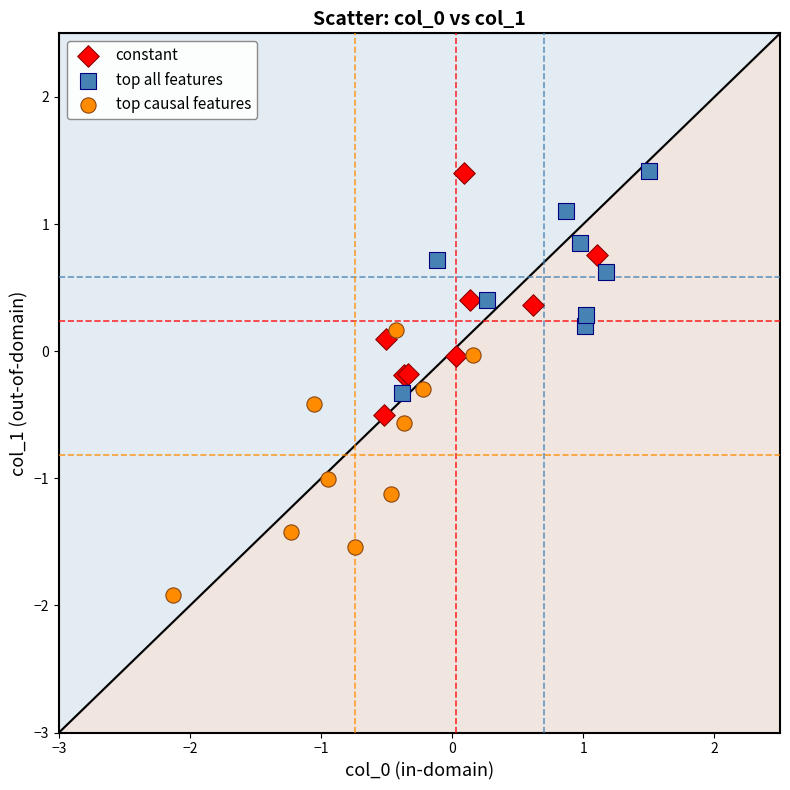

Which series reaches the minimum Y coordinate?

top causal features